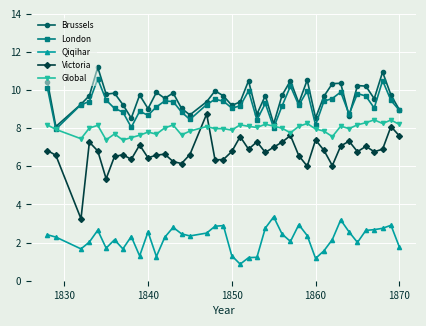

True or false: Brussels has more than 2 interior local peaks.

True